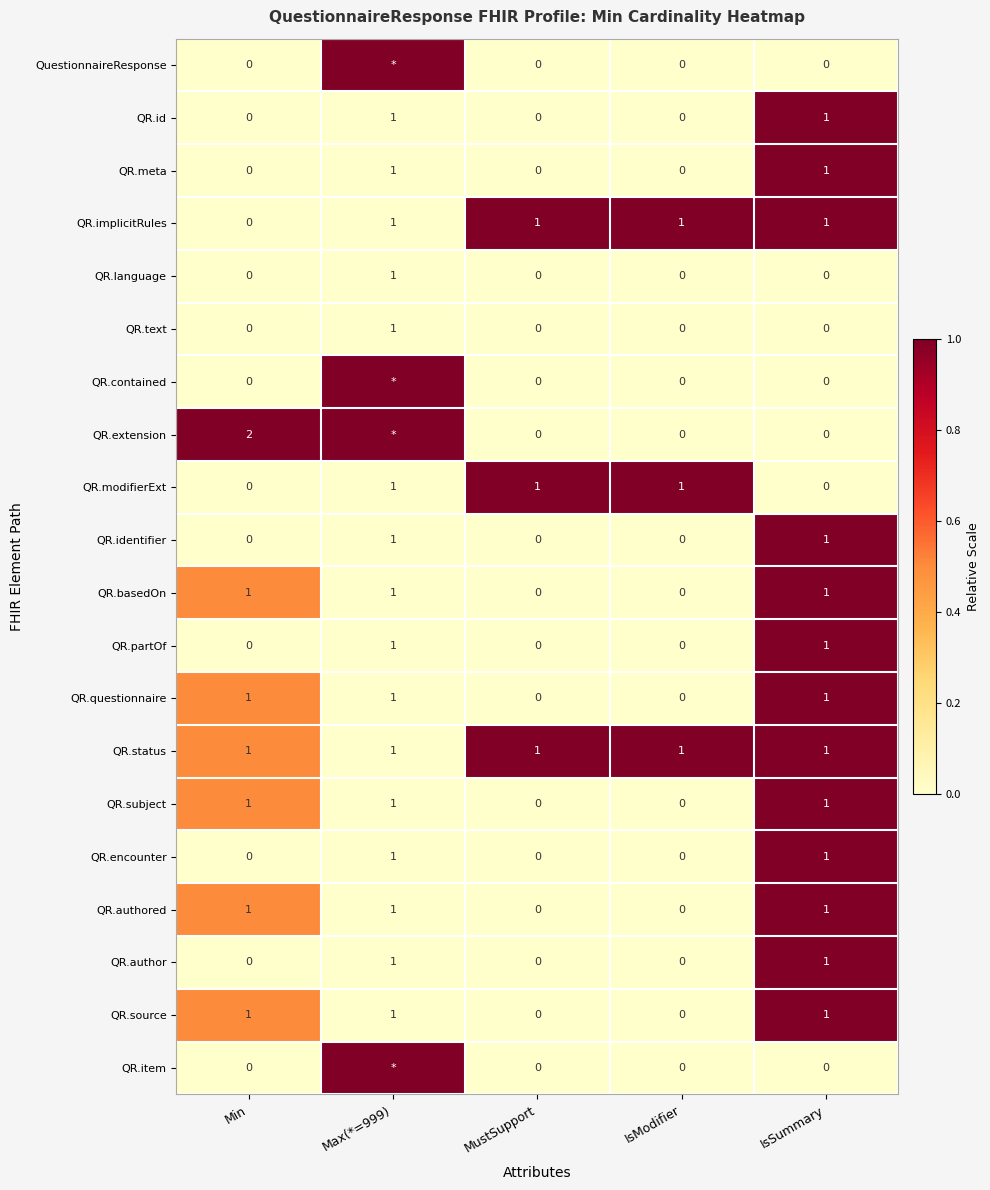

What is the difference between the highest and lowest values at Min?

2